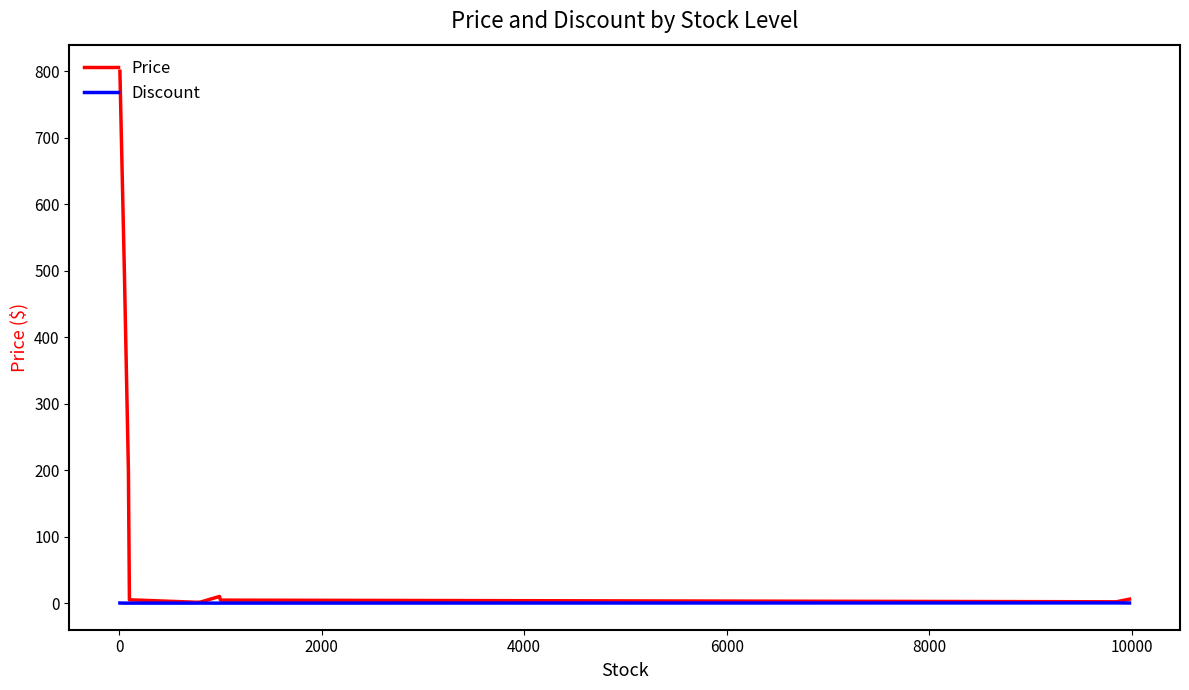

Rank the series by their maximum value, from highest to lowest.

Price, Discount